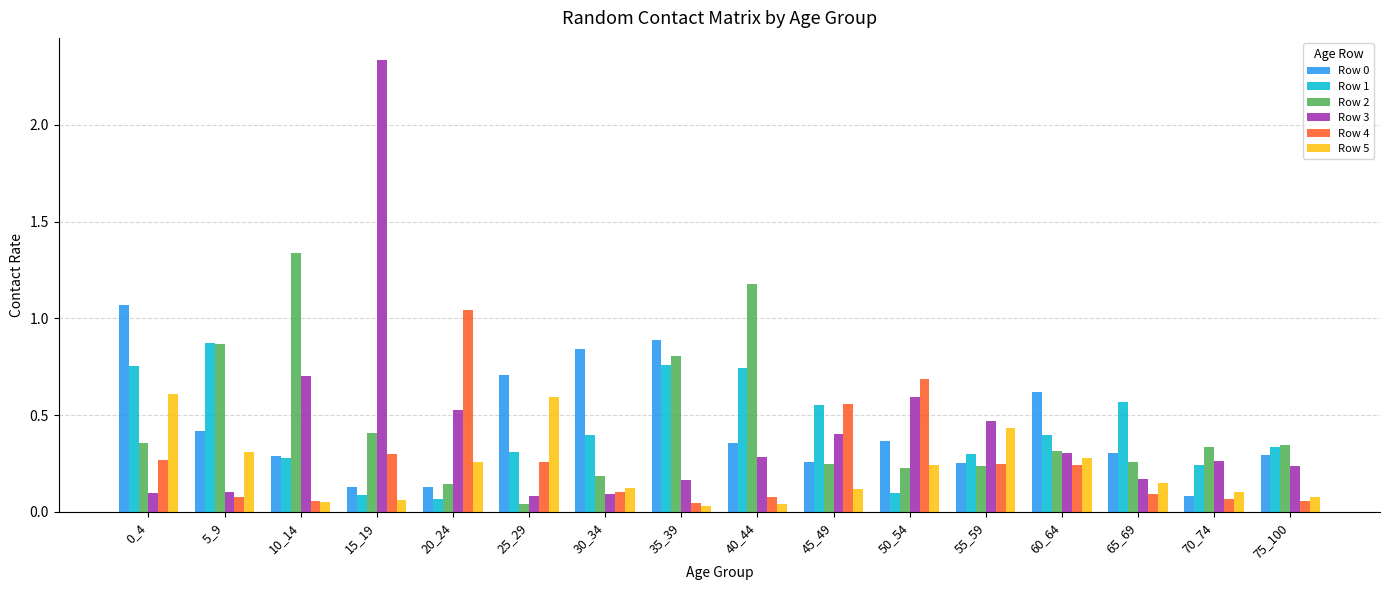

Between 20_24 and 75_100, which series saw the biggest shift?

Row 4